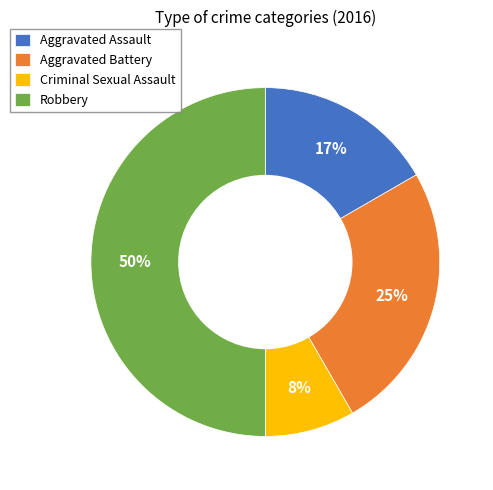

Between Aggravated Battery and Criminal Sexual Assault, which is larger?

Aggravated Battery